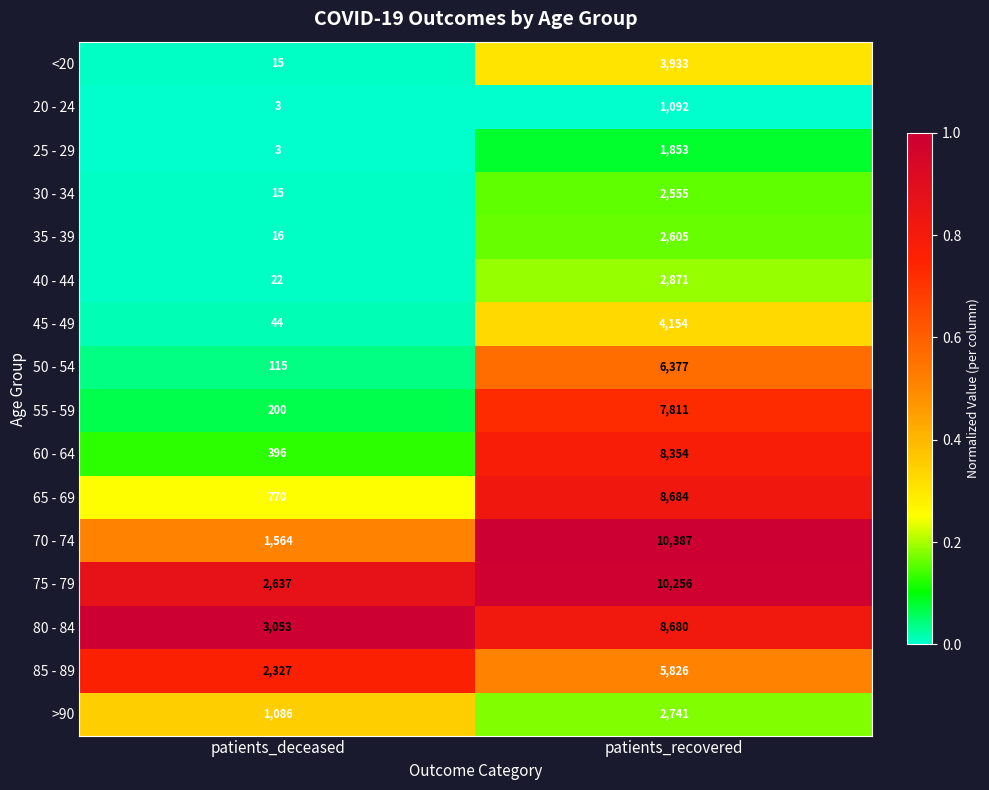

Is the value of >90 at patients_deceased greater than the value of 35 - 39 at patients_deceased?

Yes